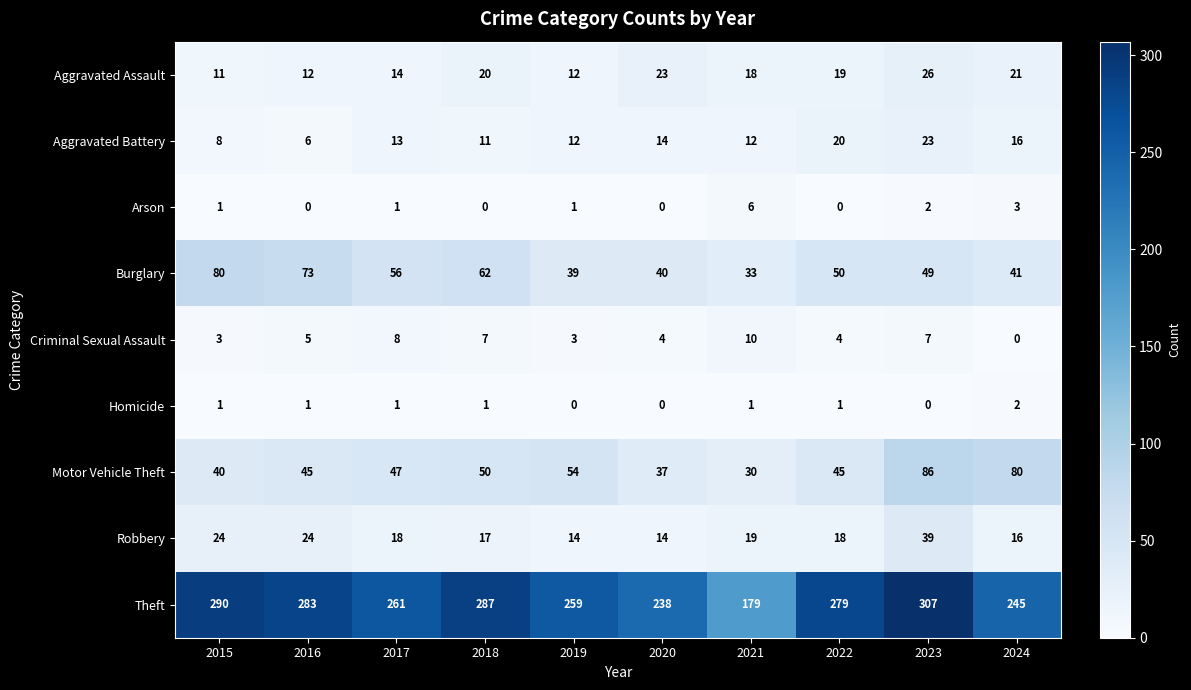

Is it true that Aggravated Assault equals 8 at 2022?

False